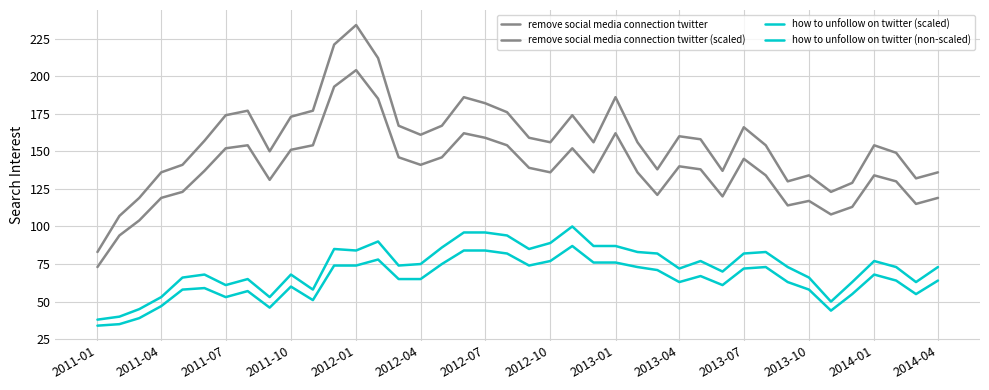

At how many categories does at least one series exceed 133?

33